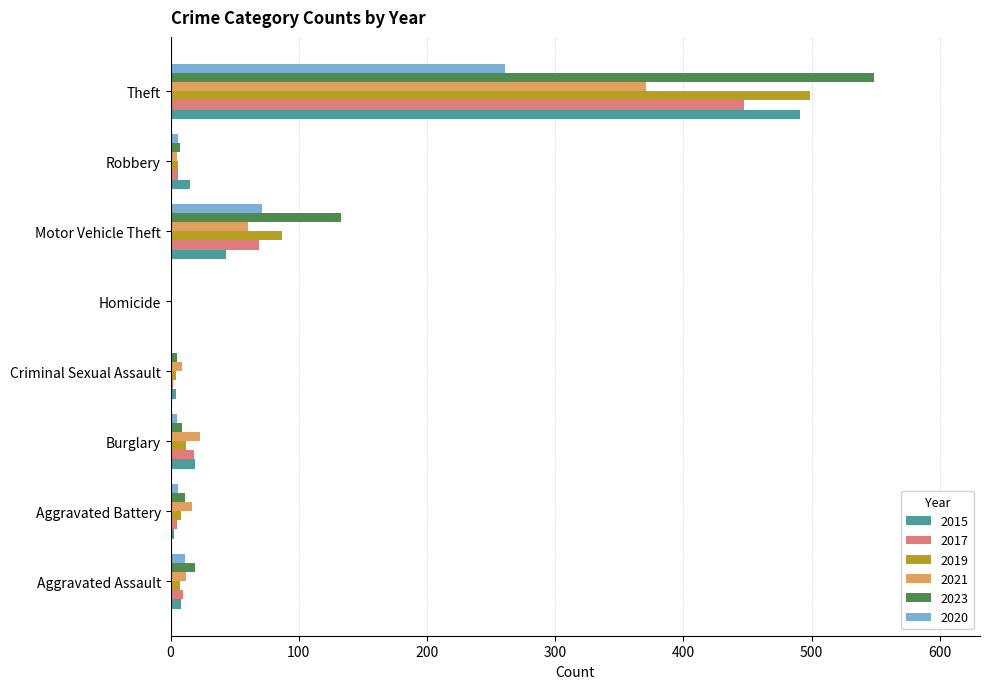

Where is 2019 nearest to the value 249?

Motor Vehicle Theft